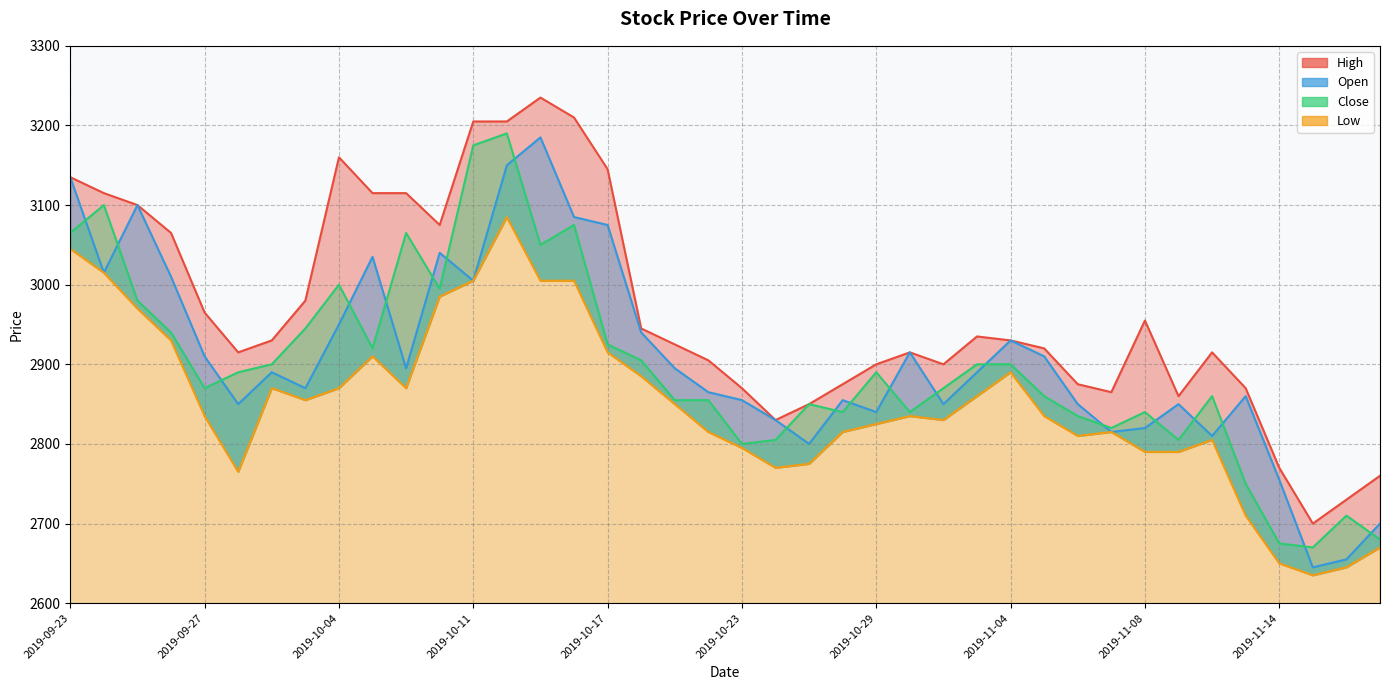

Which series has the largest range (max minus min)?

Open